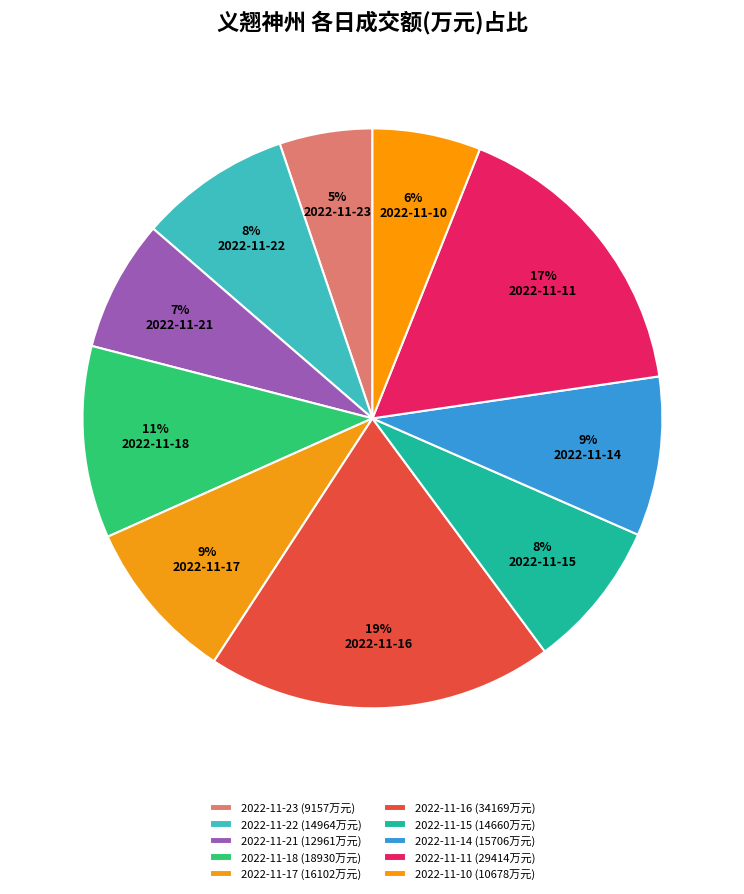

Is it true that 2022-11-21 is 14% of the pie?

False